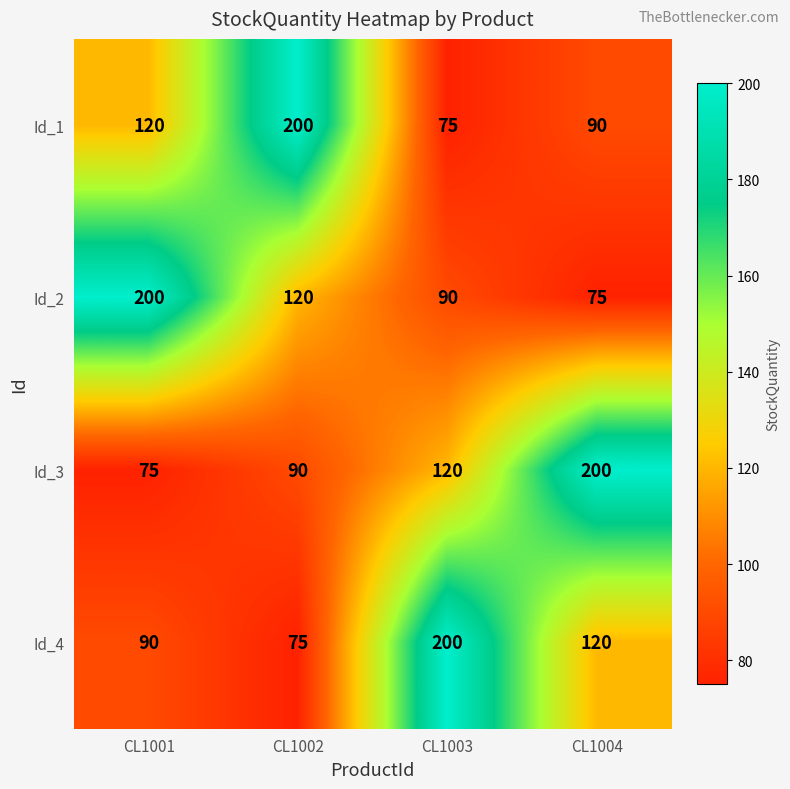

What is the total value across all series at CL1004?

485